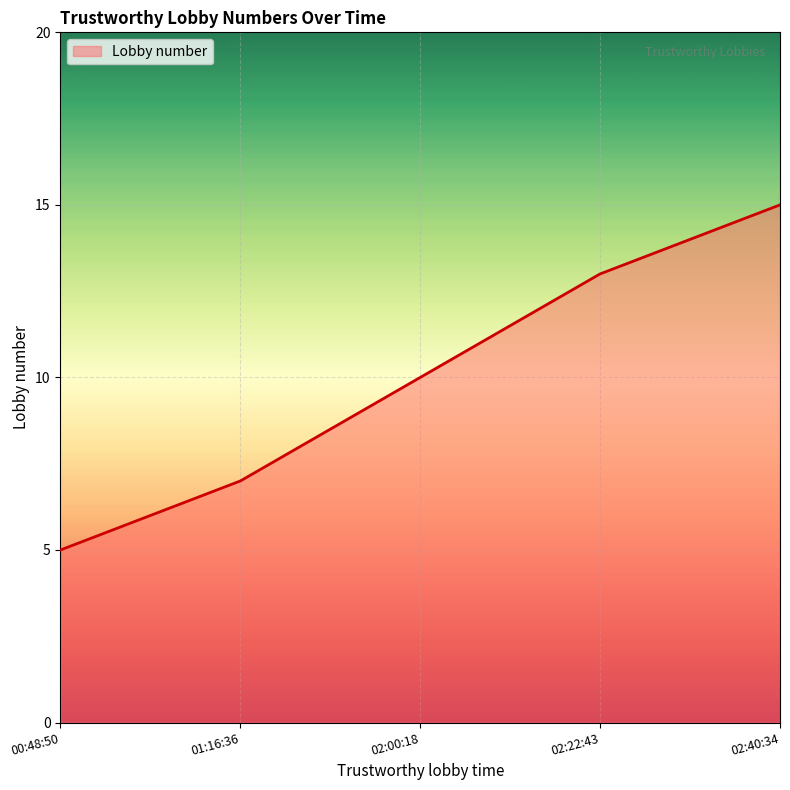

How many values are between 7 and 13?

3